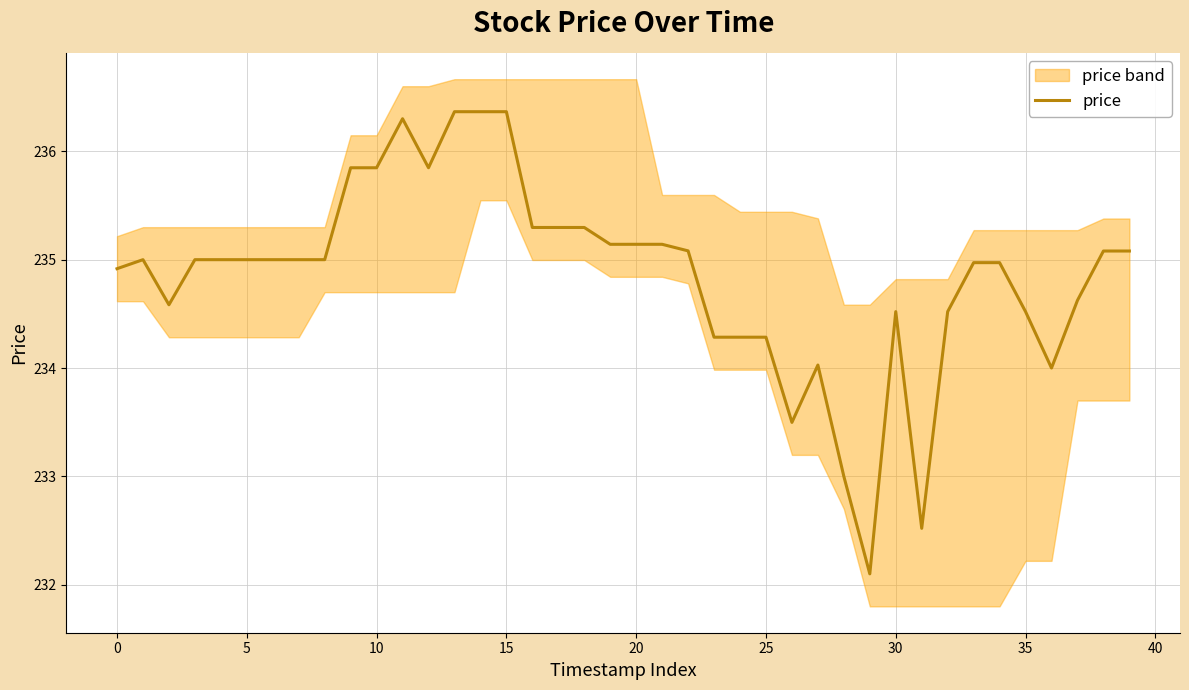

Reading right to left, what are all the values shown in this chart?

235.1	235.1	234.6	234.0	234.5	235.0	235.0	234.5	232.5	234.5	232.1	233.0	234.0	233.5	234.3	234.3	234.3	235.1	235.1	235.1	235.1	235.3	235.3	235.3	236.4	236.4	236.4	235.8	236.3	235.8	235.8	235.0	235.0	235.0	235.0	235.0	235.0	234.6	235.0	234.9